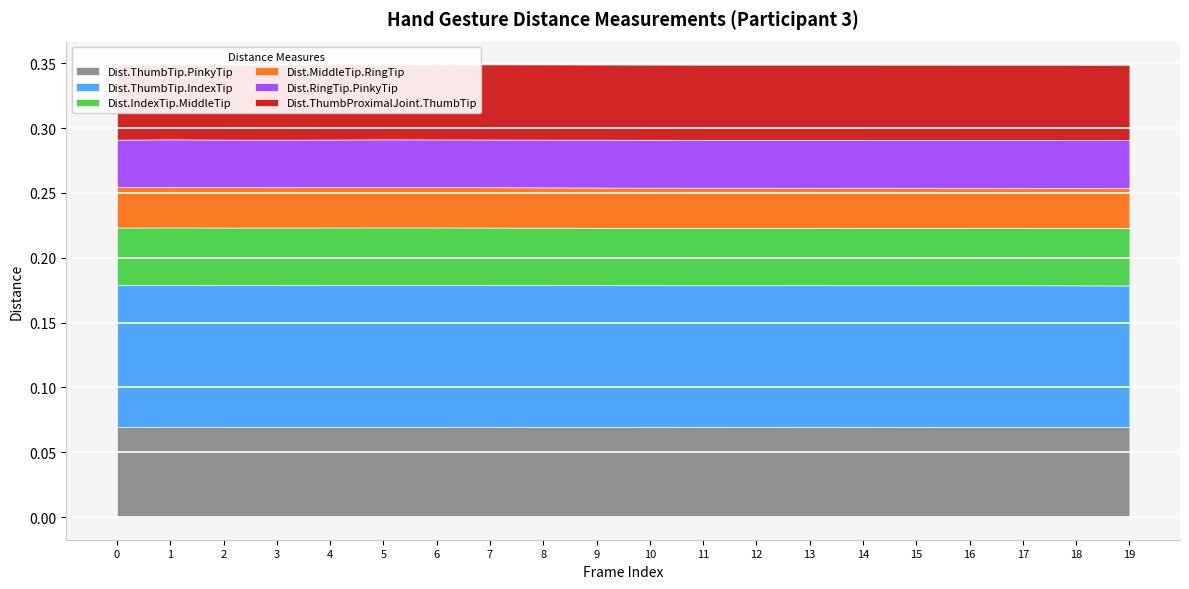

How many lines are shown in the chart?

6